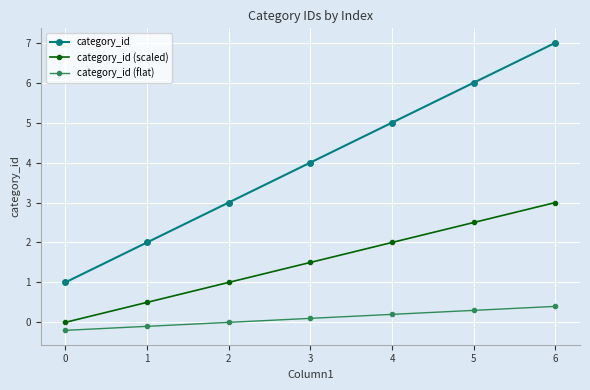

Is the value of category_id (scaled) at 4 greater than the value of category_id at 4?

No